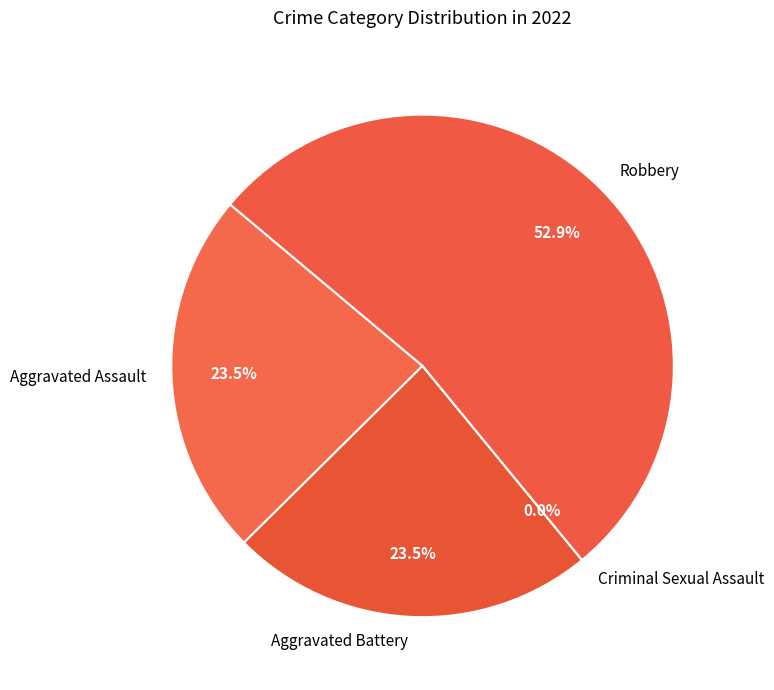

Which category has the smallest portion of the pie?

Criminal Sexual Assault